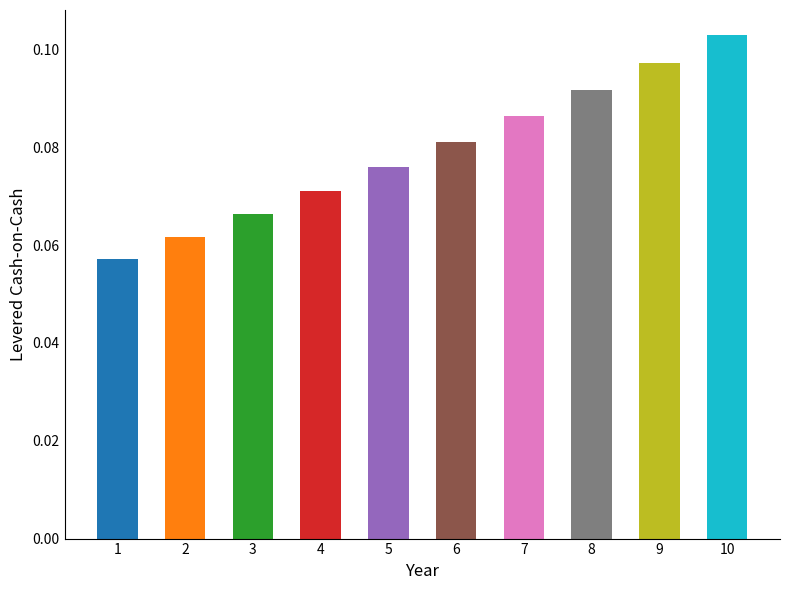

The value at 7 is 0.0. True or false?

False